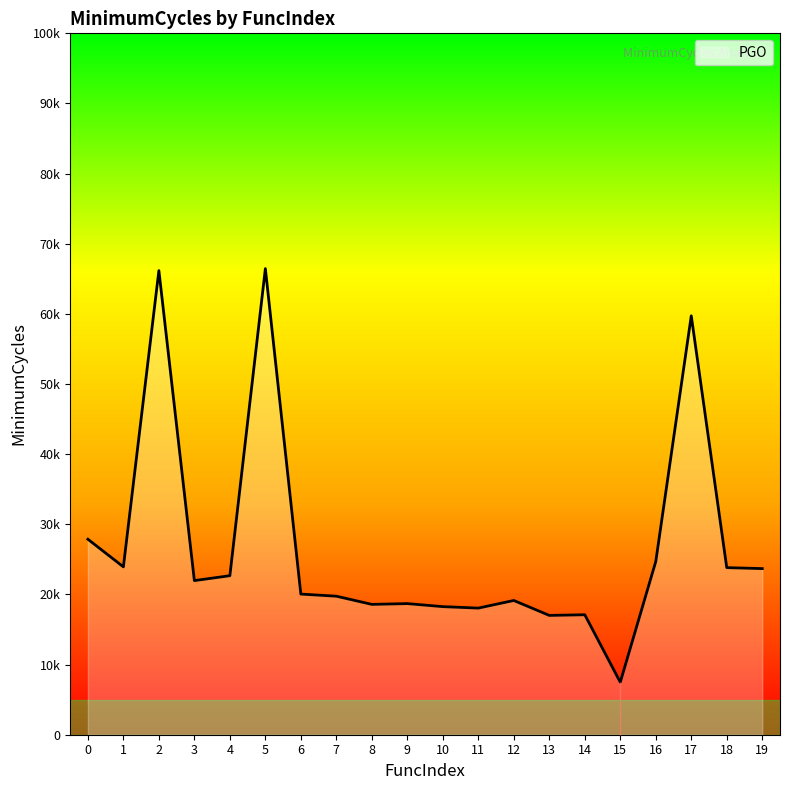

Is this an area chart (filled region under the line)?

Yes